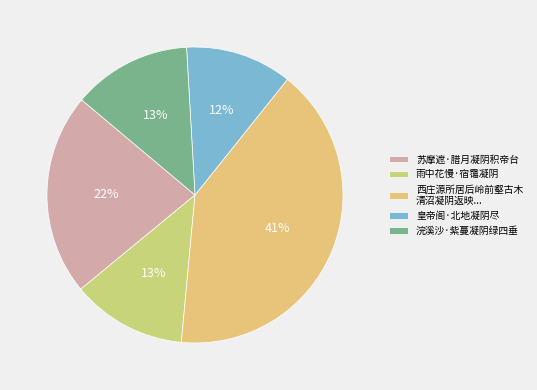

To the nearest percent, what is the combined percentage of 浣溪沙·紫蔓凝阴绿四垂 and 雨中花慢·宿霭凝阴?

26%